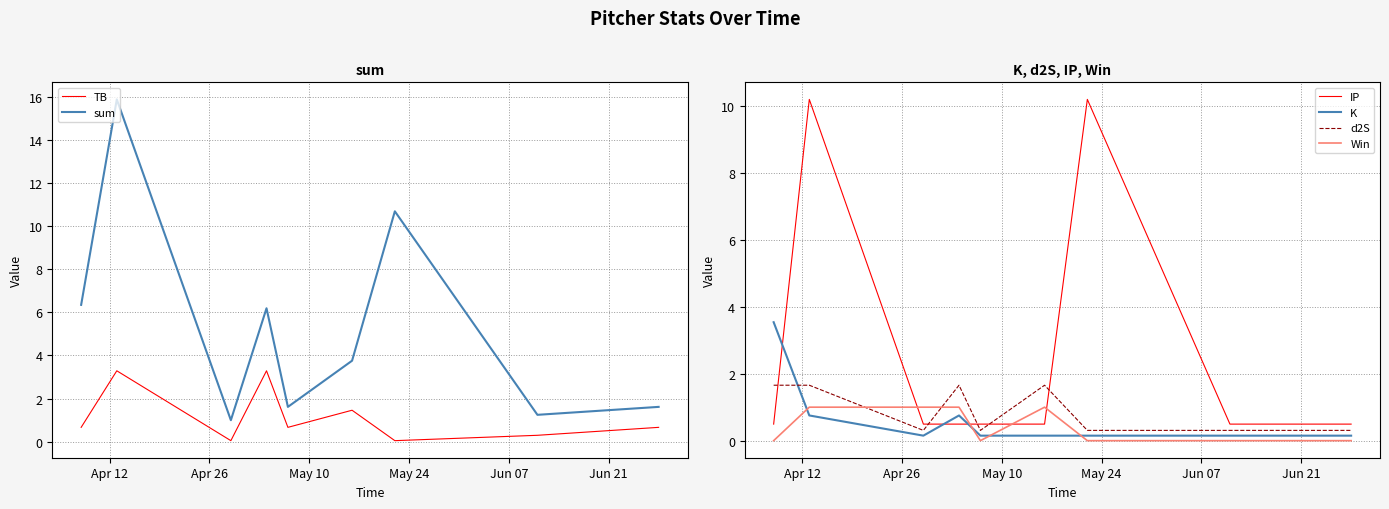

True or false: TB and sum intersect in this chart.

False